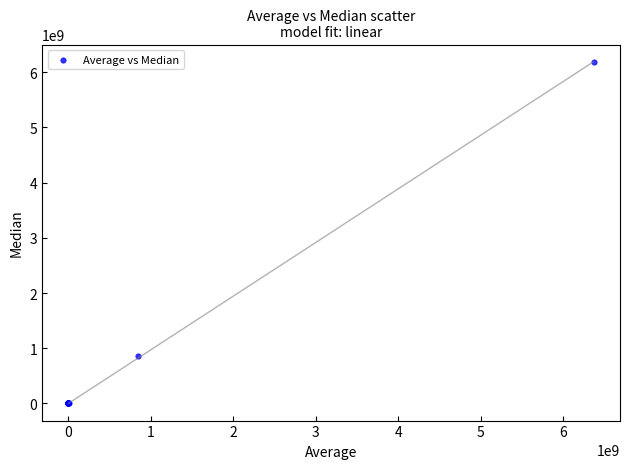

What Y value in the scatter plot is closest to 3092164085?

852945000.0